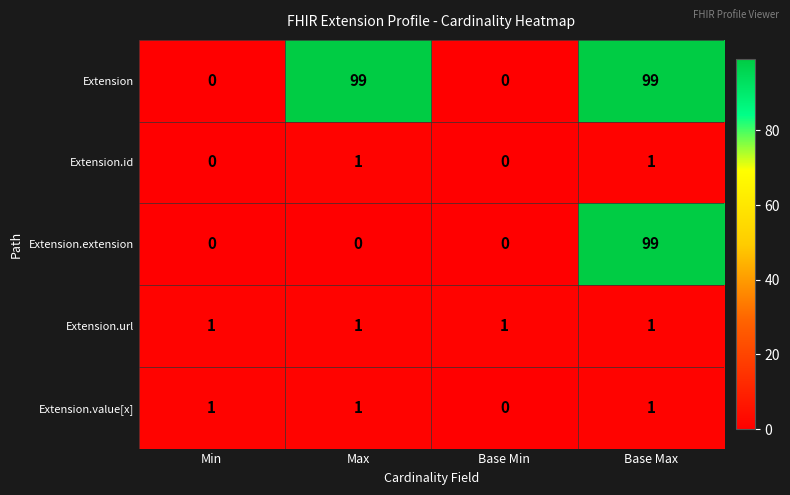

Which category has the lowest value in the Extension.value[x] series?

Base Min